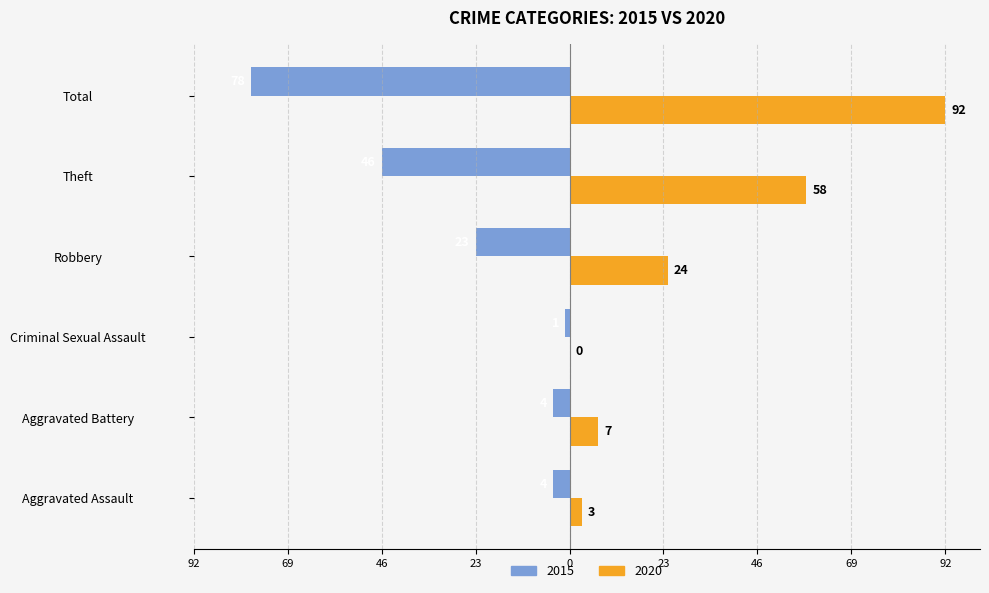

What are all the series names shown in the legend?

2015, 2020